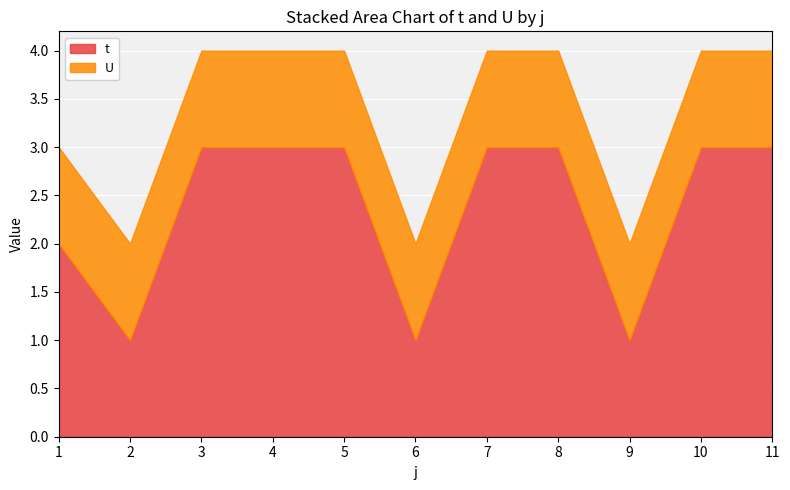

The t series shows 3 at 8. True or false?

True